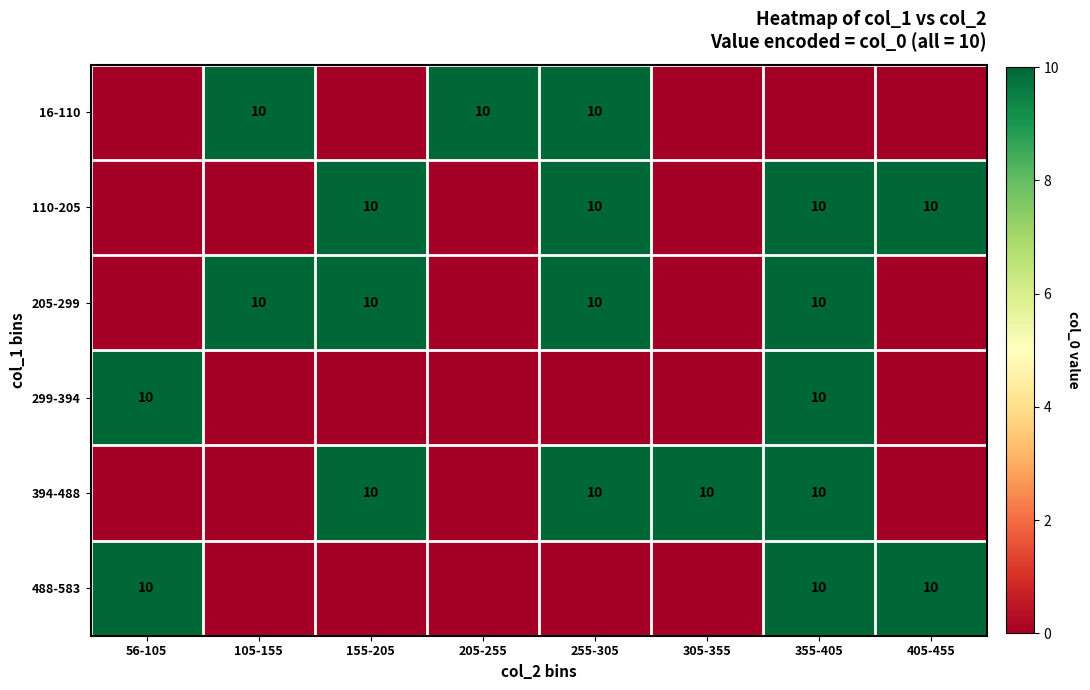

Is it true that 488-583 equals 10 at 56-105?

True